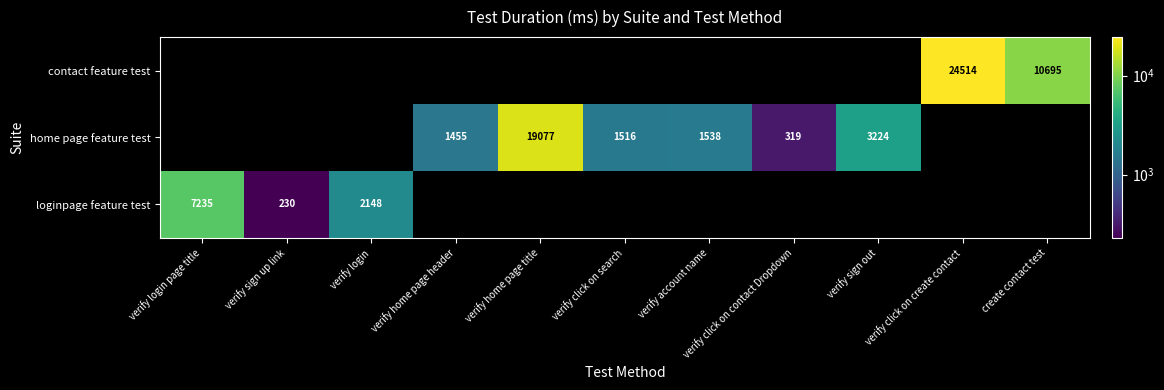

At which label does home page feature test first exceed 319?

verify home page header